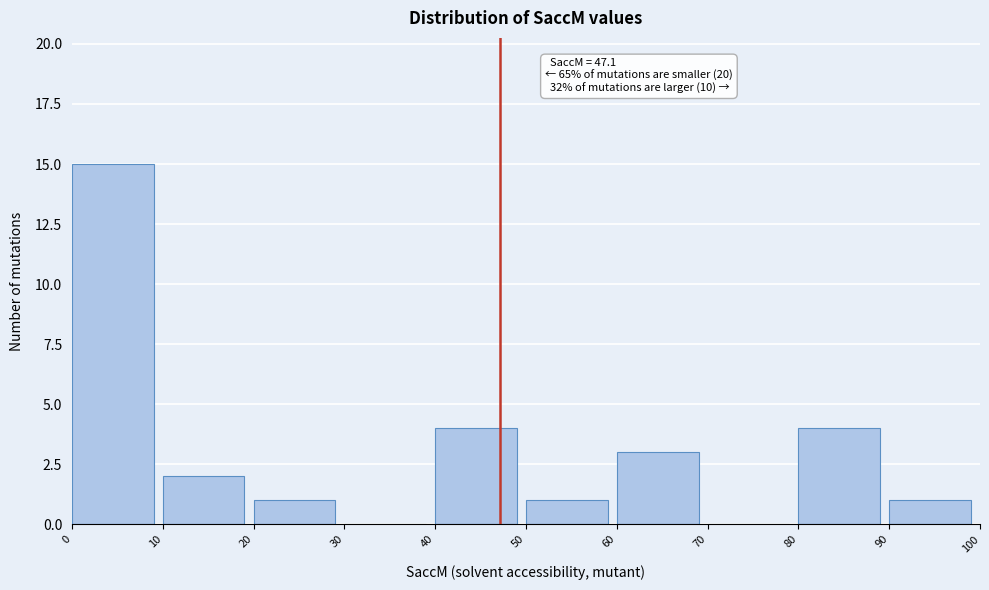

Which range on the x-axis has the tallest bar?

0 to 10